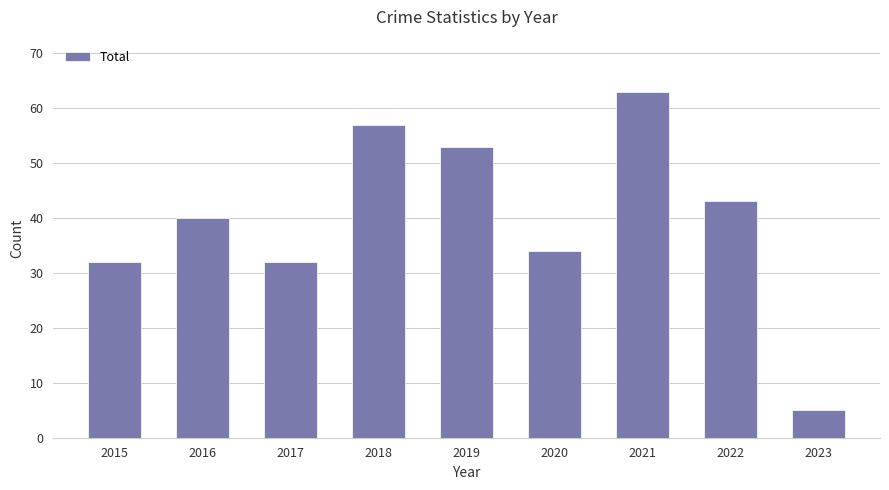

What value does the data have at 2022, to the nearest 5?

45